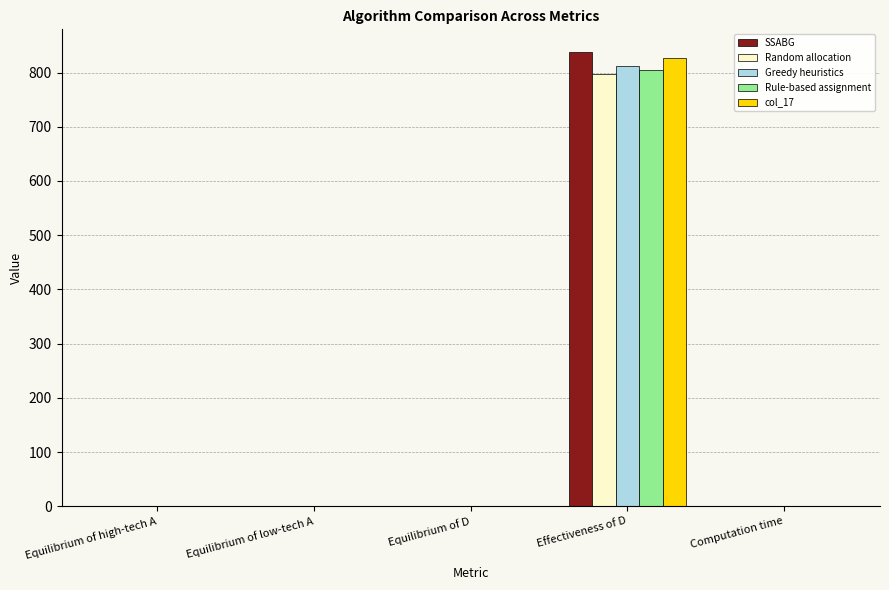

Which category has the highest value in the col_17 series?

Effectiveness of D